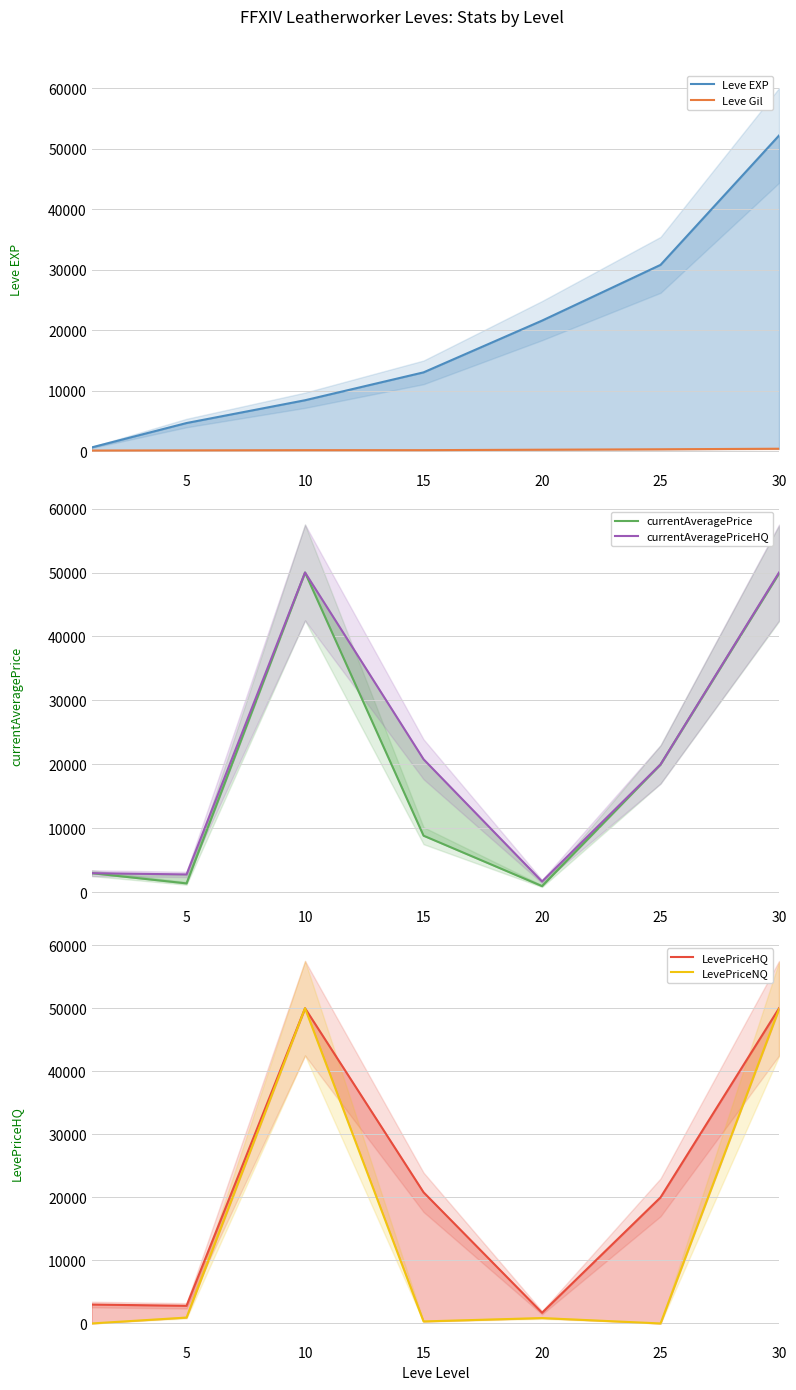

Does the chart have visible grid lines?

Yes